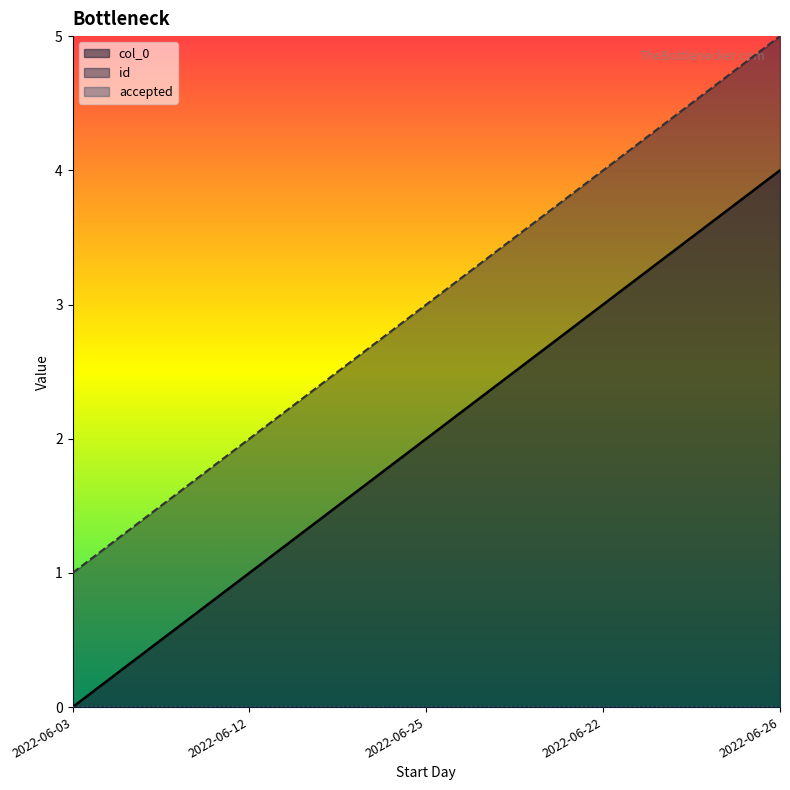

Which series has the widest spread of values?

col_0